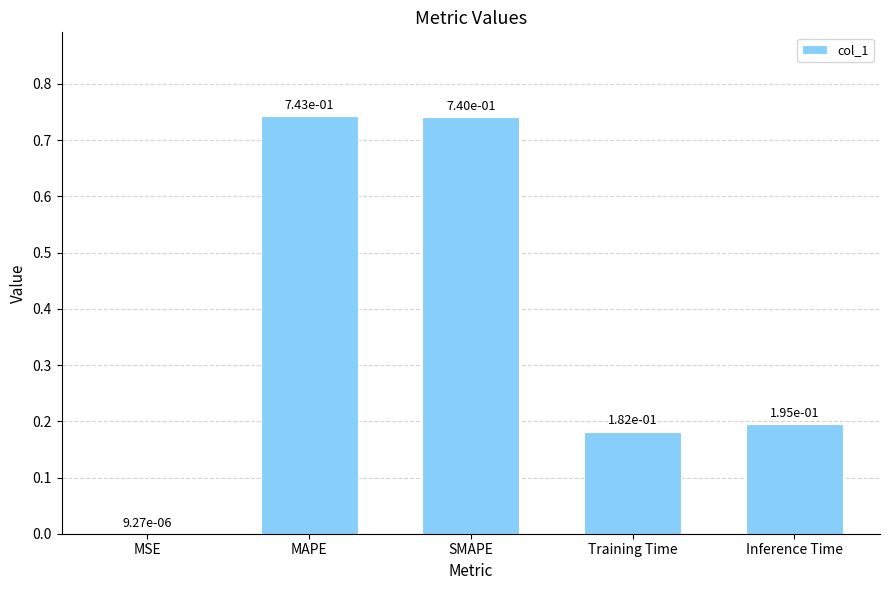

What is the sum of the values at Inference Time and MAPE?

0.9